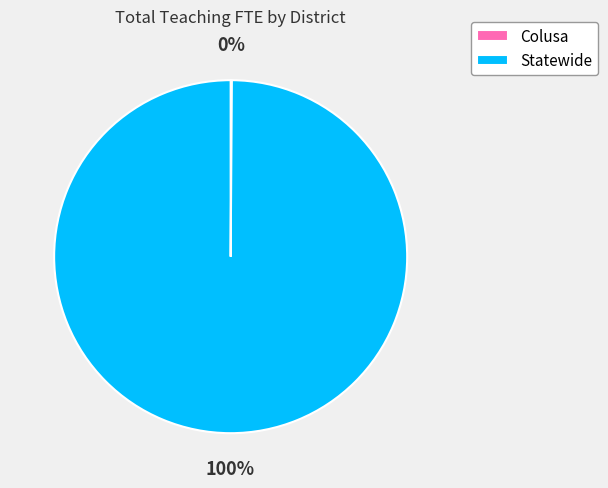

Which slice is the largest?

Statewide